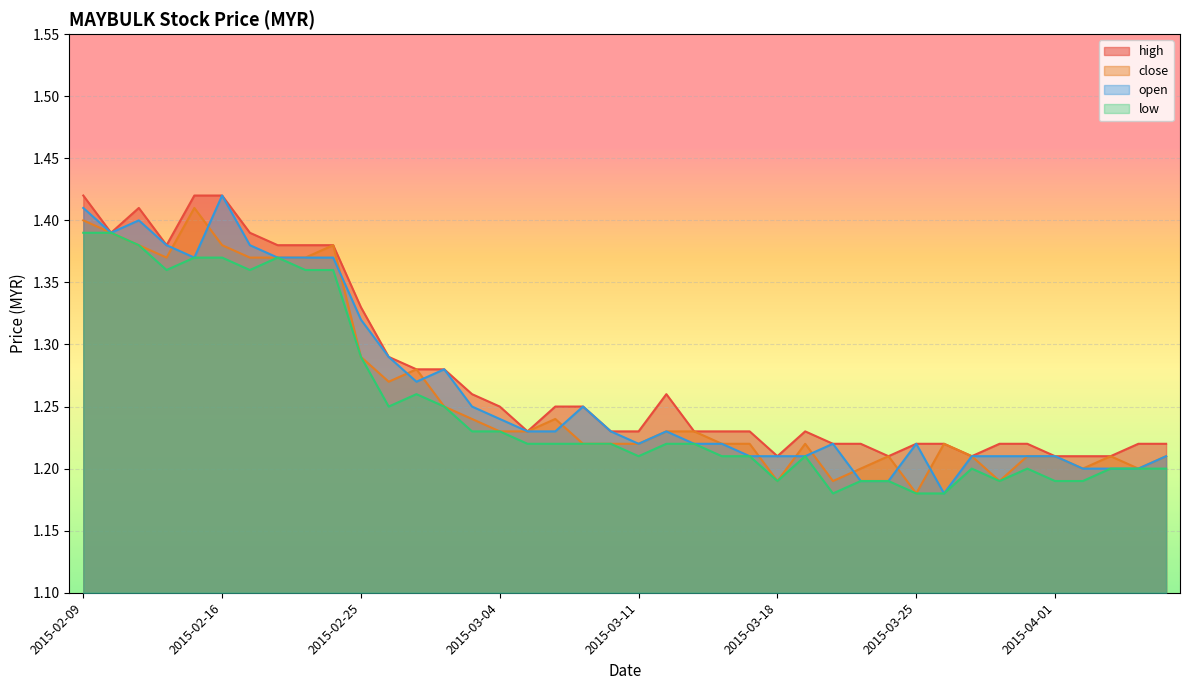

How many open values are between 1 and 2?

40